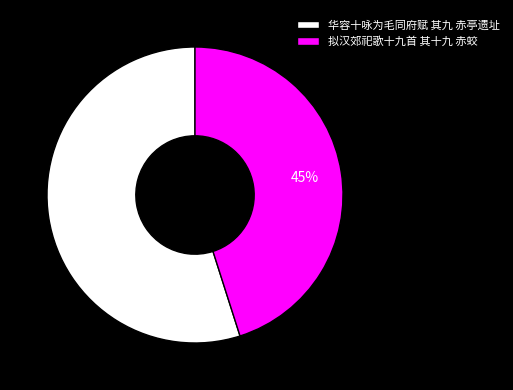

What percentage is the 华容十咏为毛同府赋 其九 赤亭遗址 slice, to the nearest percent?

55%